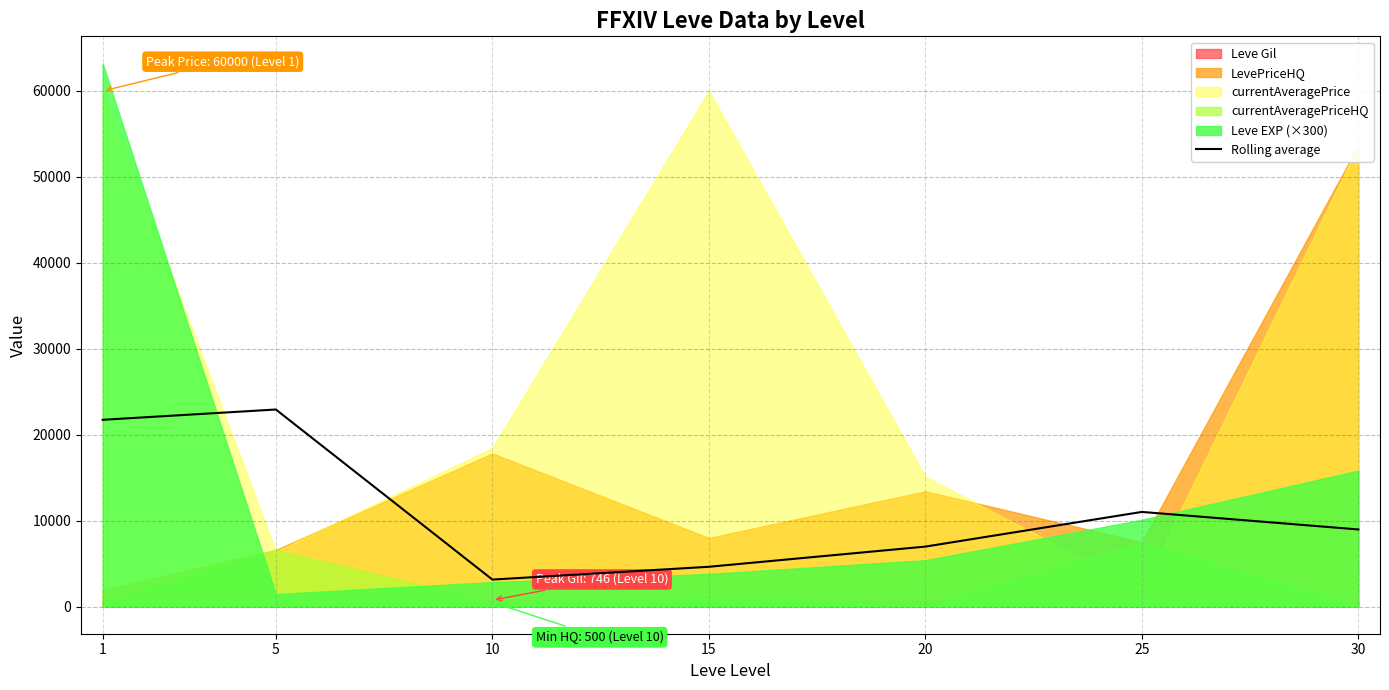

What is the ratio of the value at 15 to the value at 30?

0.5